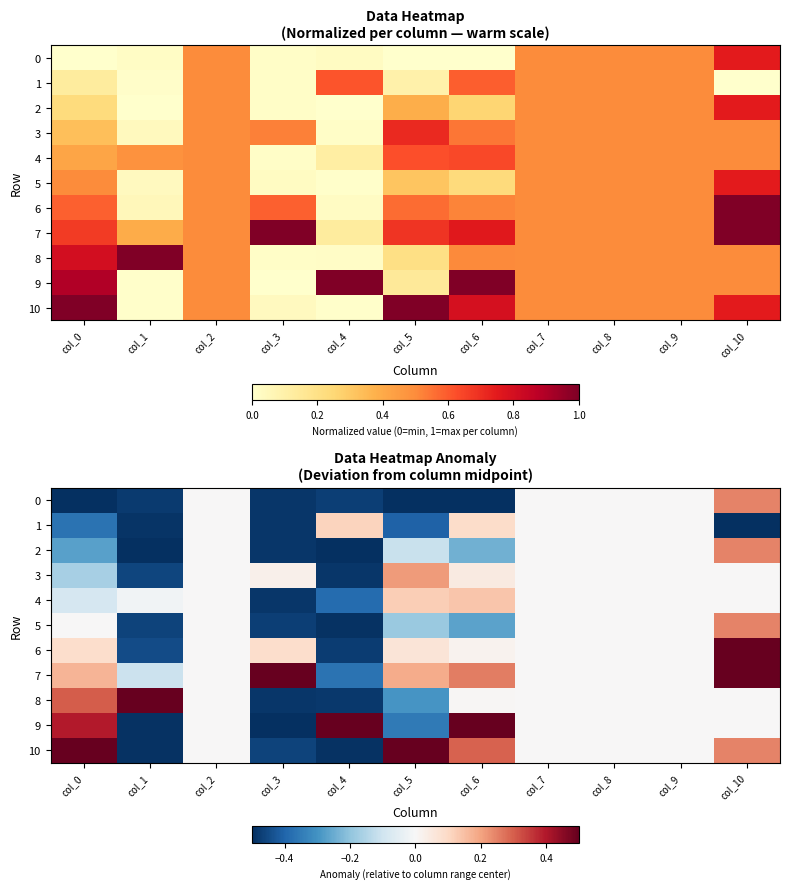

At which label does 3 first exceed 0?

col_3